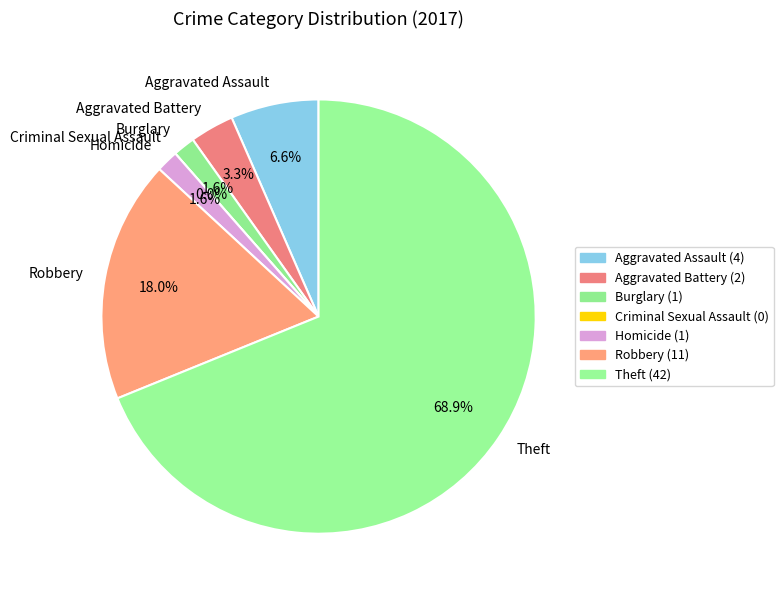

How many slices are in this pie chart?

7